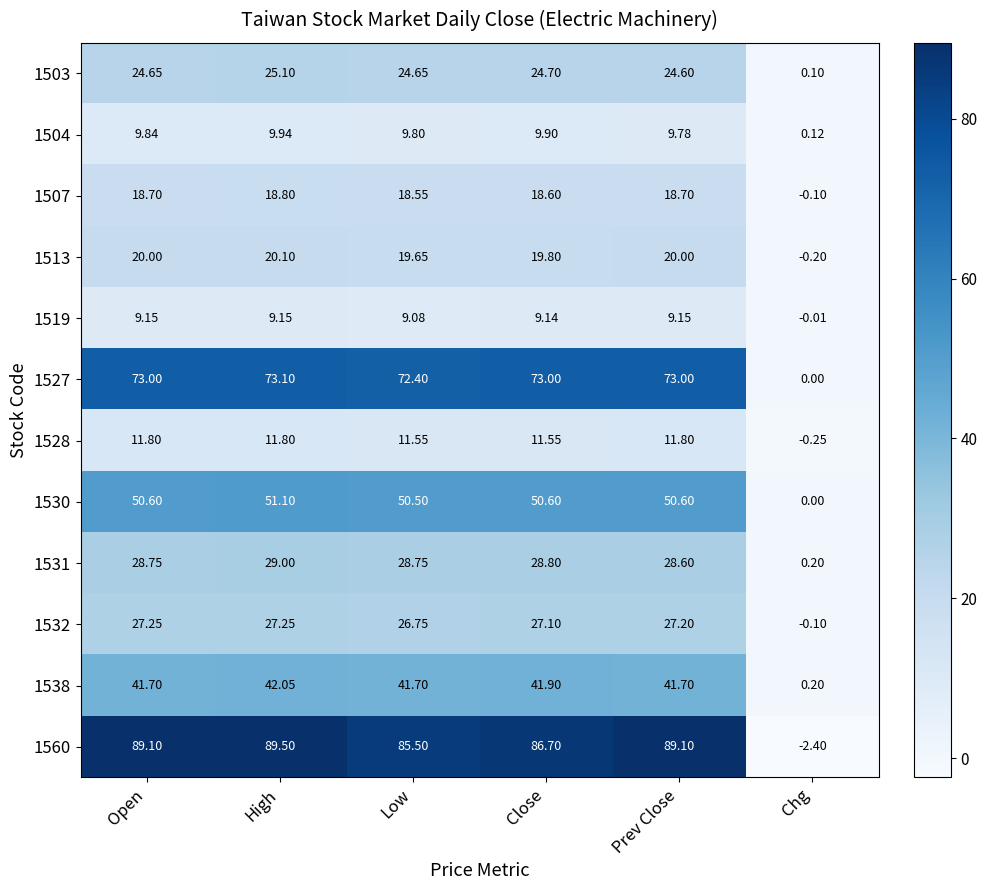

Between Close and Prev Close, which series saw the biggest shift?

1560